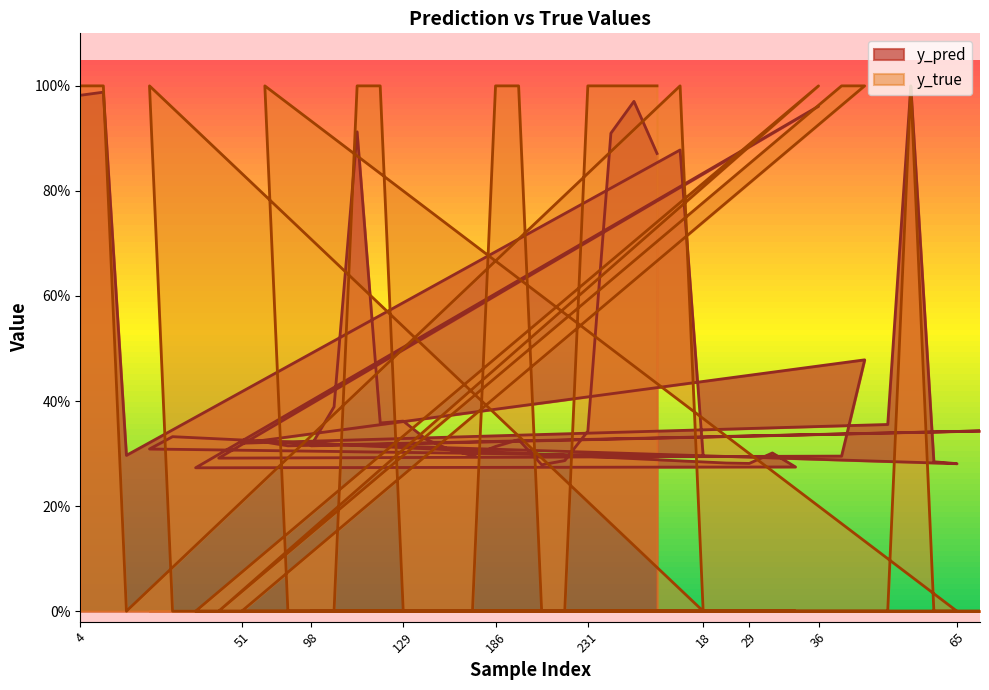

True or false: y_true and y_pred cross at least once.

True